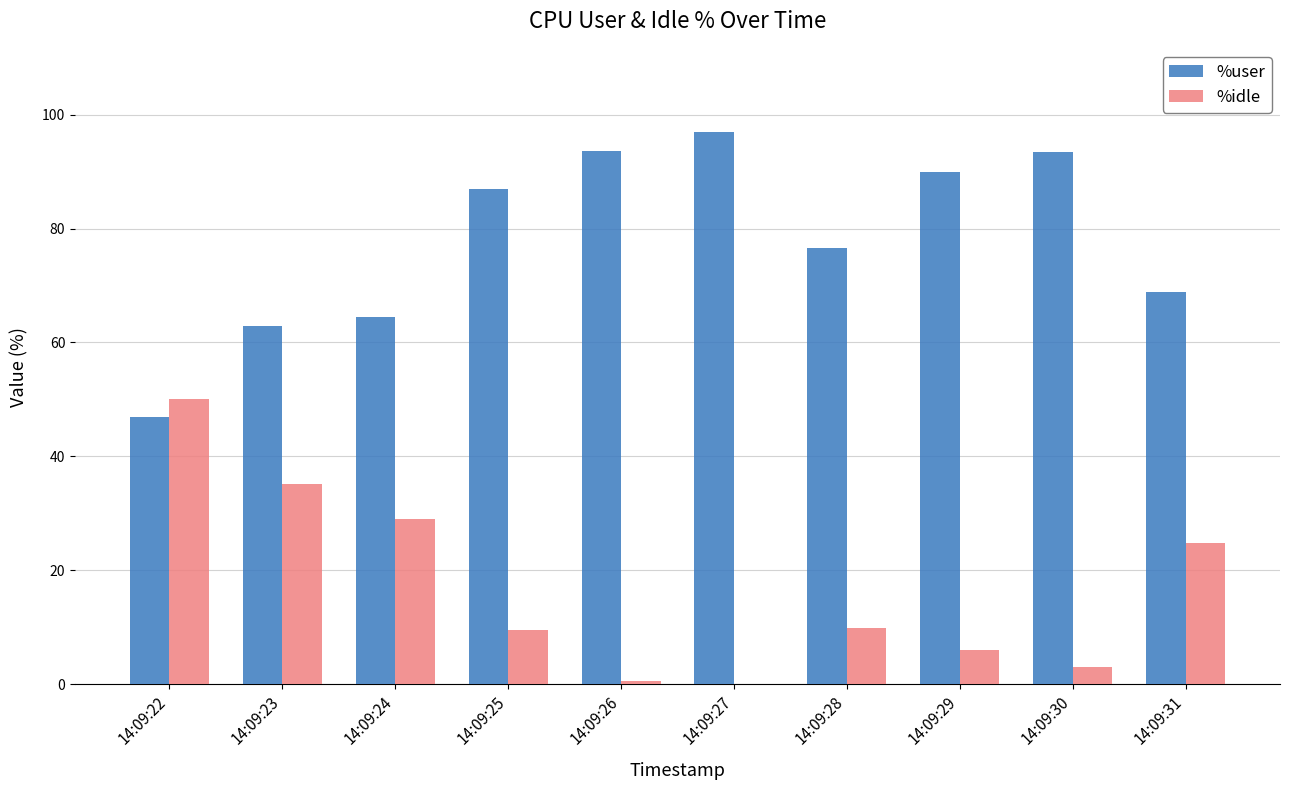

The %idle series shows 76.9 at 14:09:22. True or false?

False